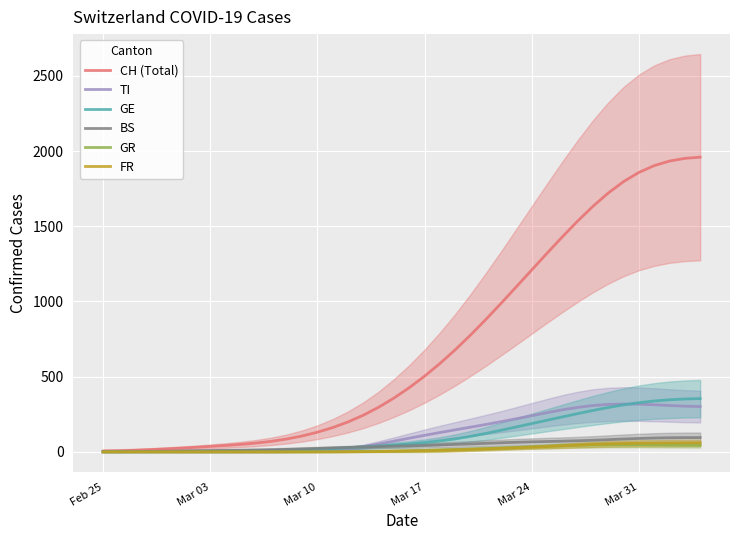

What is the highest value of the BS series?

95.4